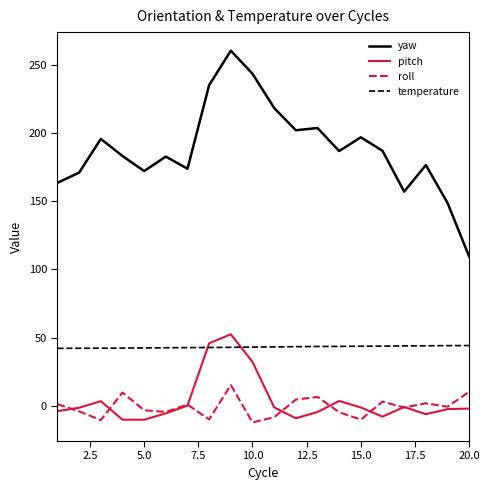

What is the smallest value displayed?

-12.0